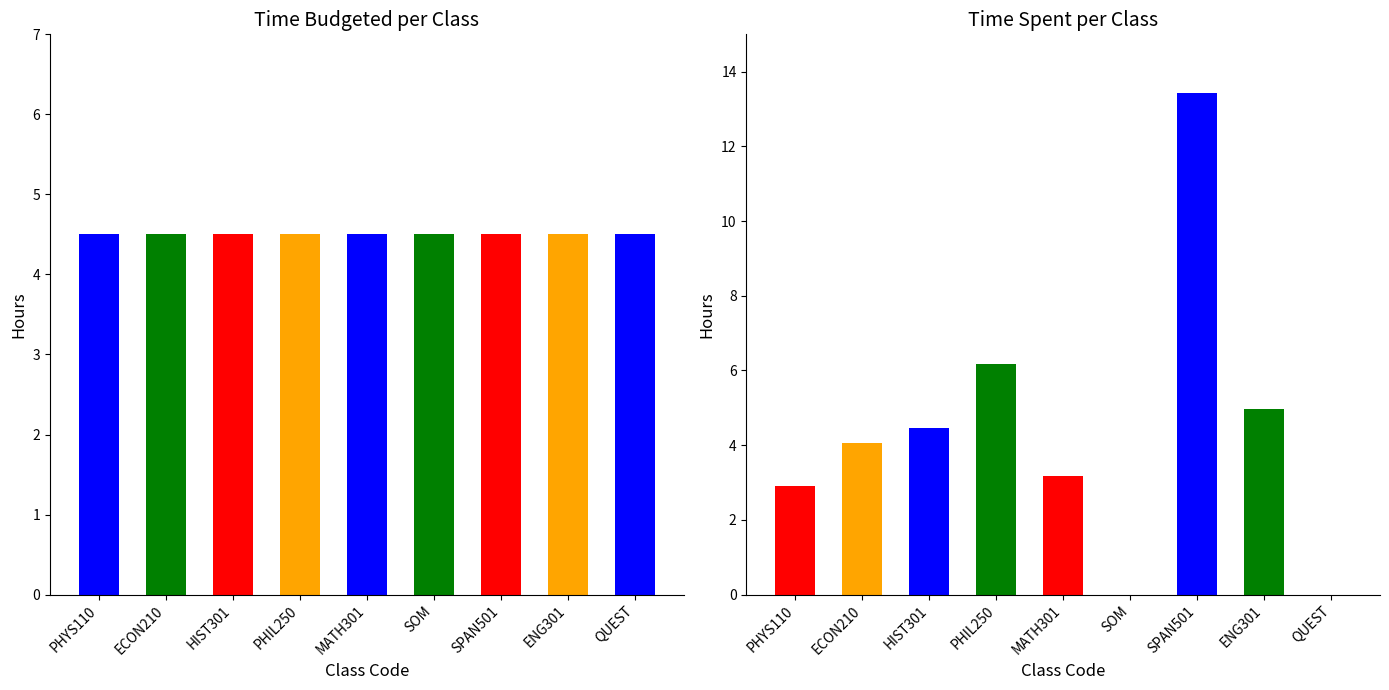

True or false: Time Spent (hours) has a value of 13.4 at SPAN501.

True